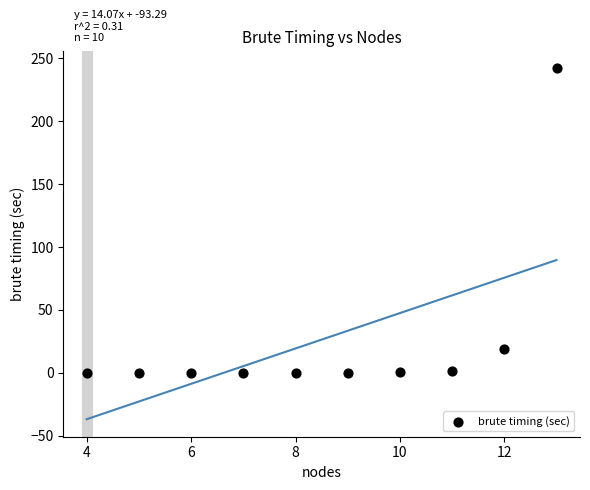

What Y value in the scatter plot is closest to 121?

19.1